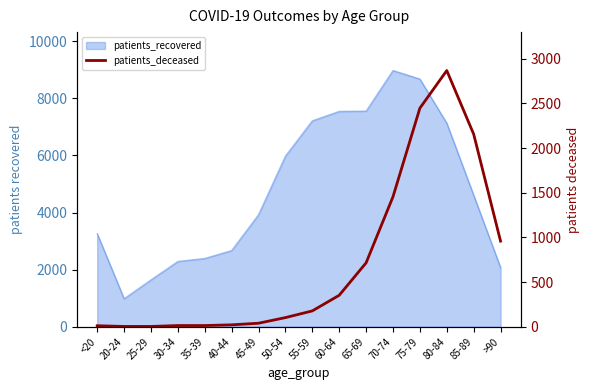

What is the smallest value displayed?

3